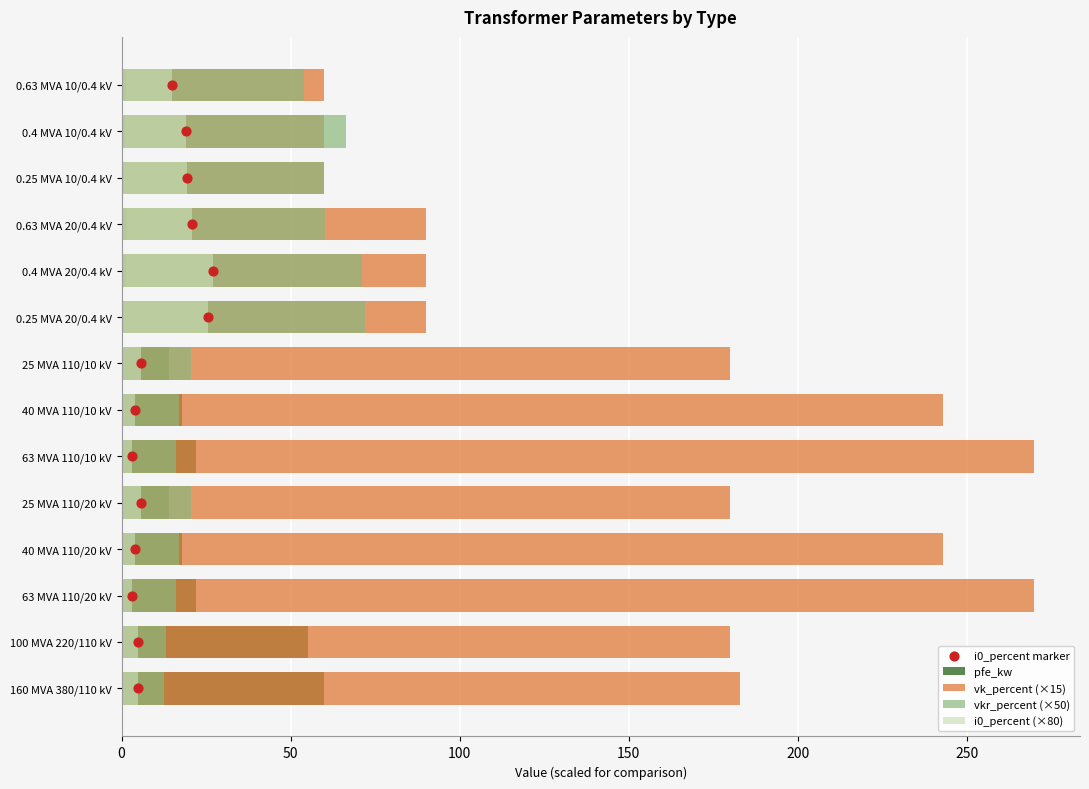

What is the total value across all series at 250?

316.2